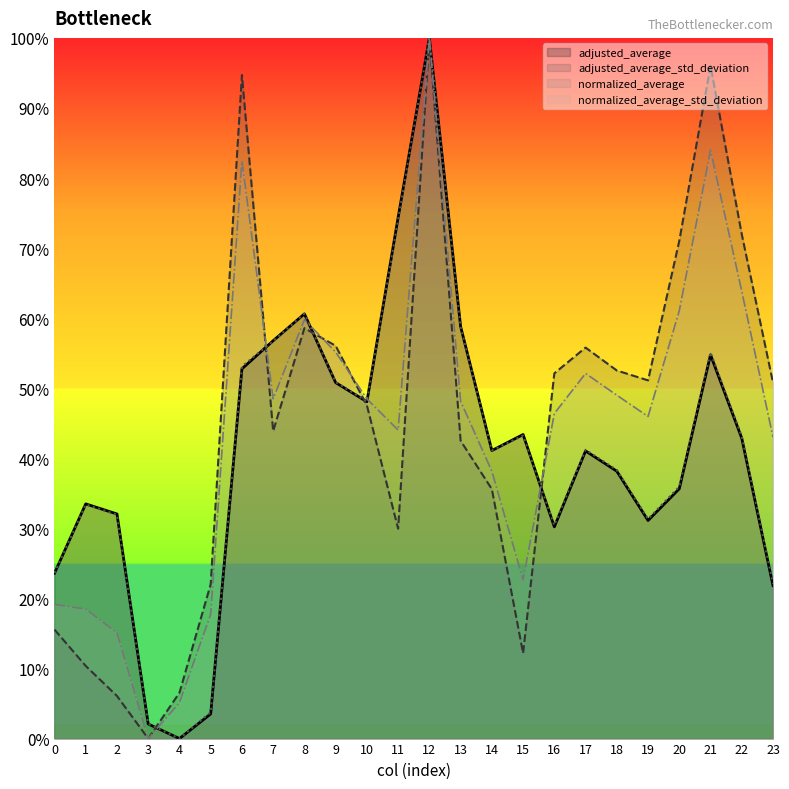

What is the difference between the maximum and minimum values in the normalized_average series?

1.0